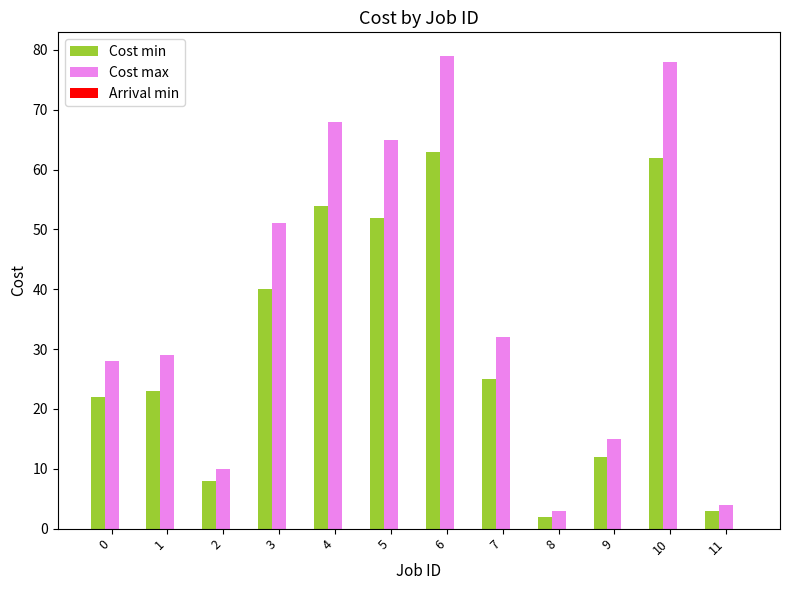

What is the highest value of the Cost max series?

79